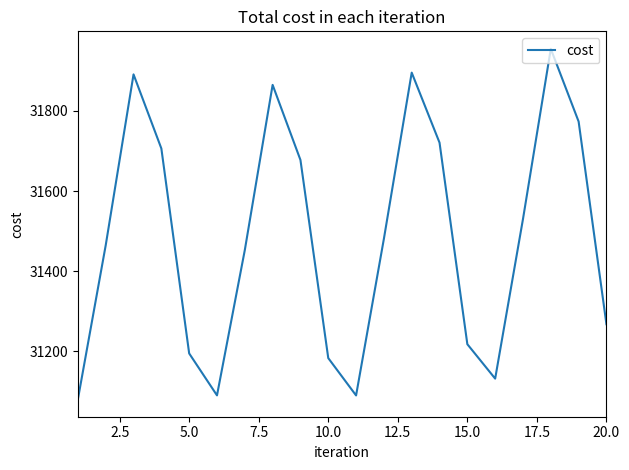

What is the smallest value displayed?

31080.9